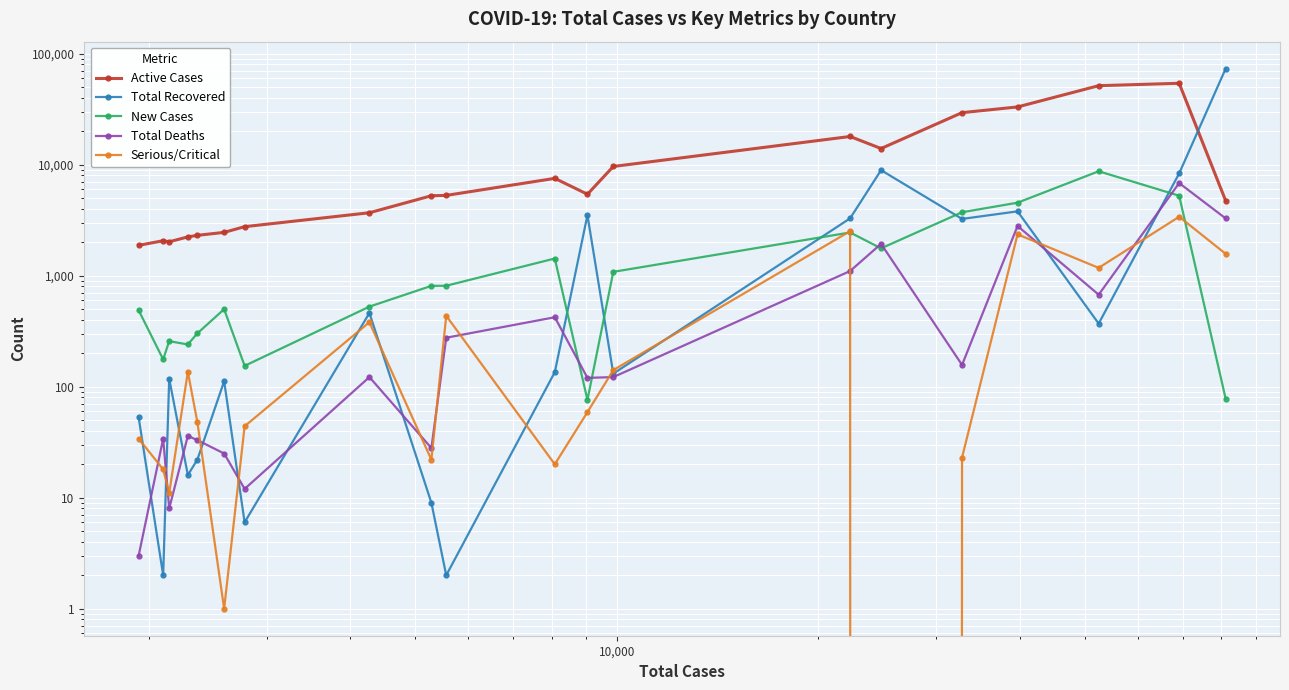

What are all the series names shown in the legend?

Active Cases, Total Recovered, New Cases, Total Deaths, Serious/Critical